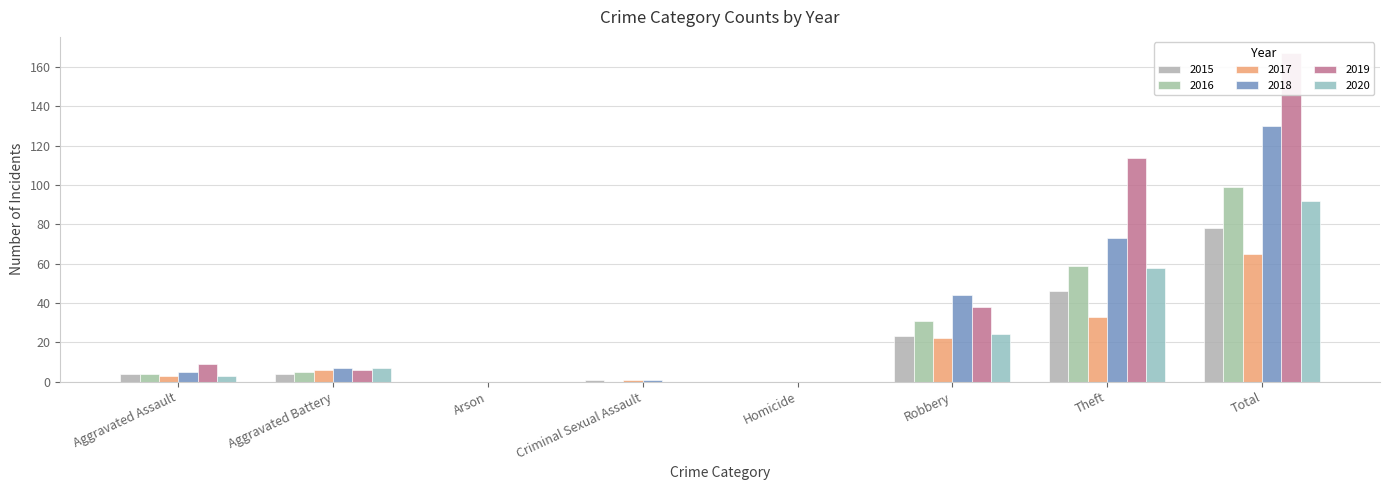

At which label is 2017 closest to 32?

Theft